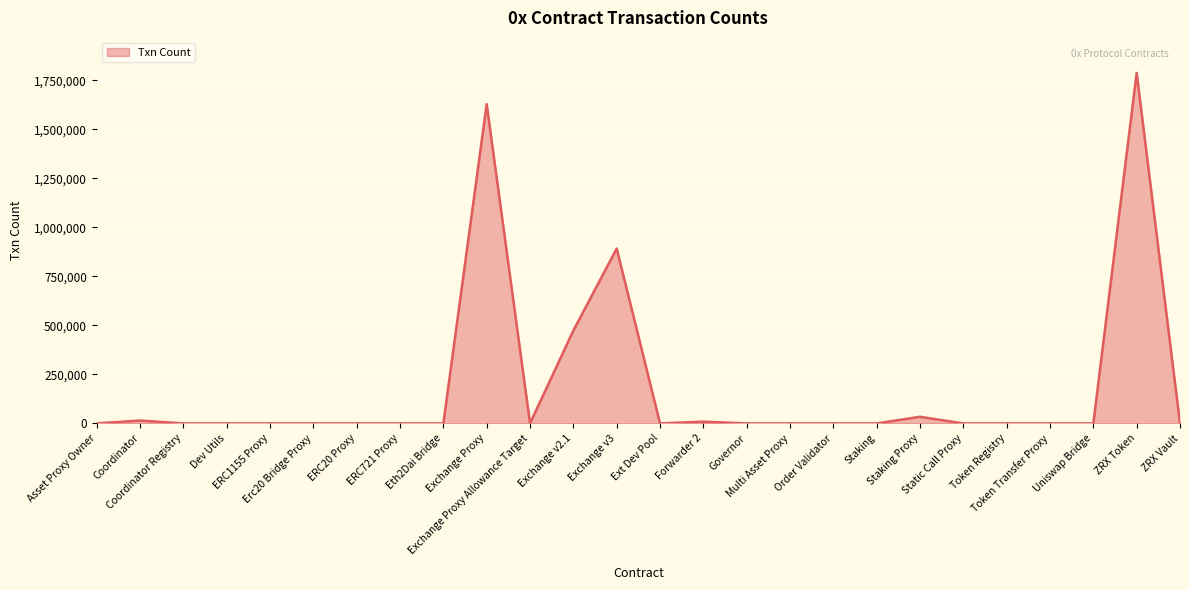

The value at Staking Proxy is 33718. True or false?

True